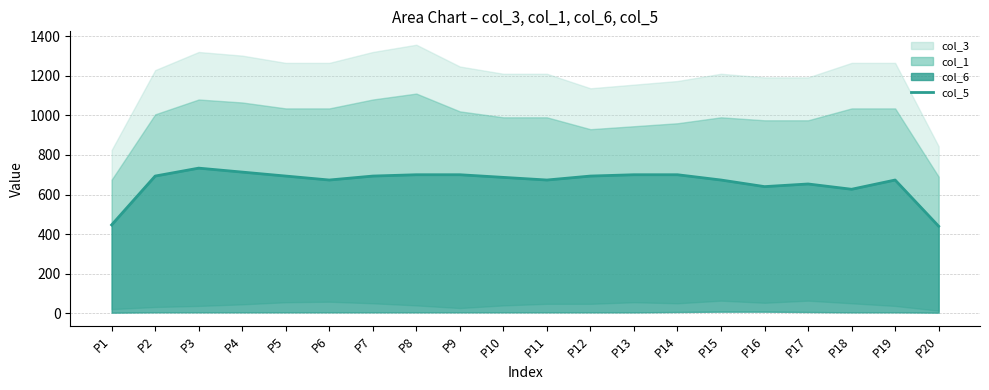

Reading right to left, extract all data points from this chart.

P20=440.0	P19=673.3	P18=626.7	P17=653.3	P16=640.0	P15=673.3	P14=700.0	P13=700.0	P12=693.3	P11=673.3	P10=686.7	P9=700.0	P8=700.0	P7=693.3	P6=673.3	P5=693.3	P4=713.3	P3=733.3	P2=693.3	P1=446.7